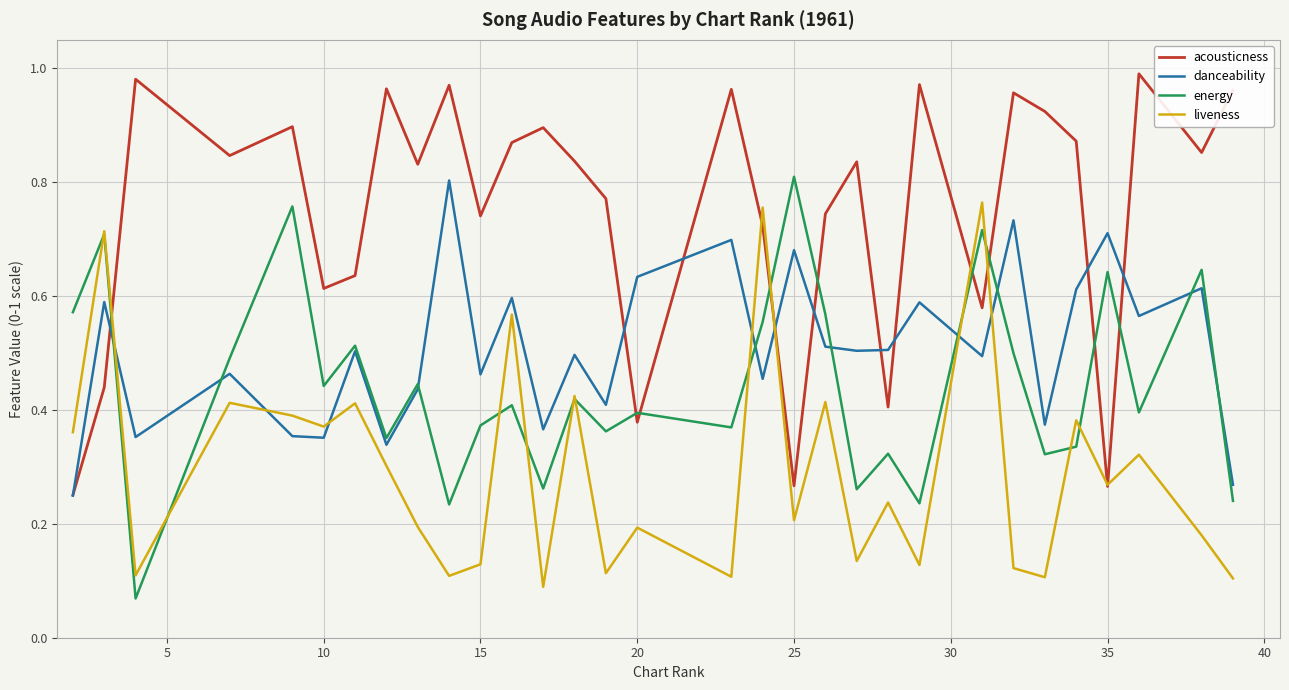

Which series has the largest total across all categories?

acousticness